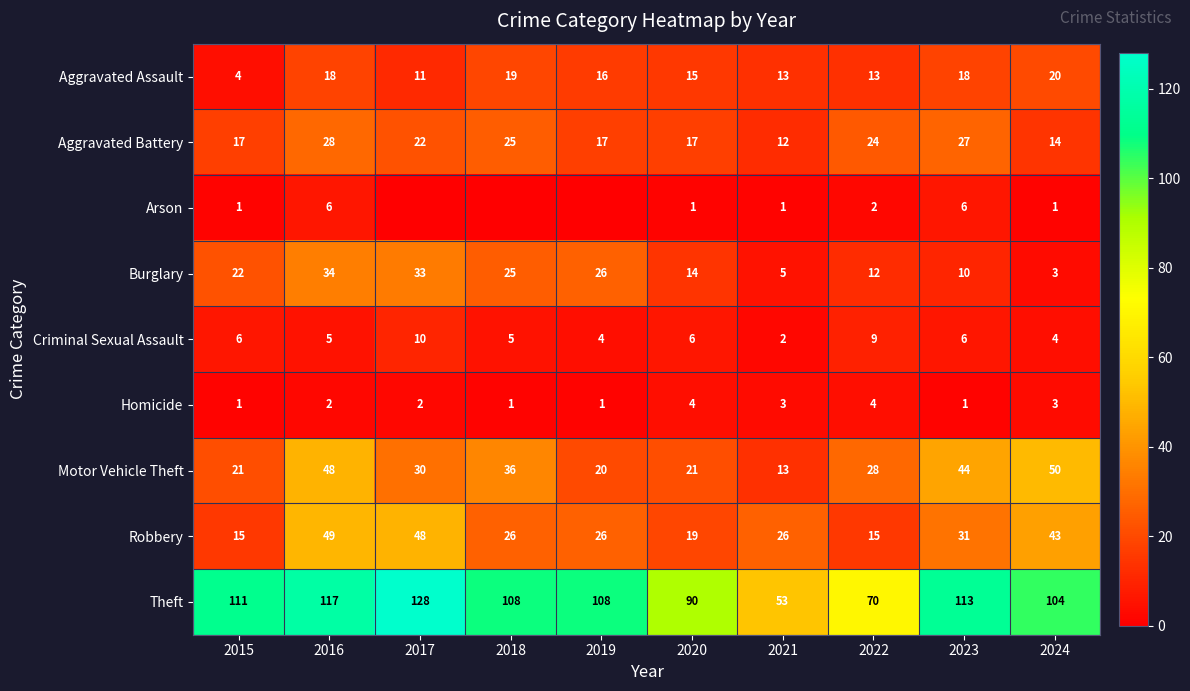

What is the spread (max minus min) of values at 2019?

108